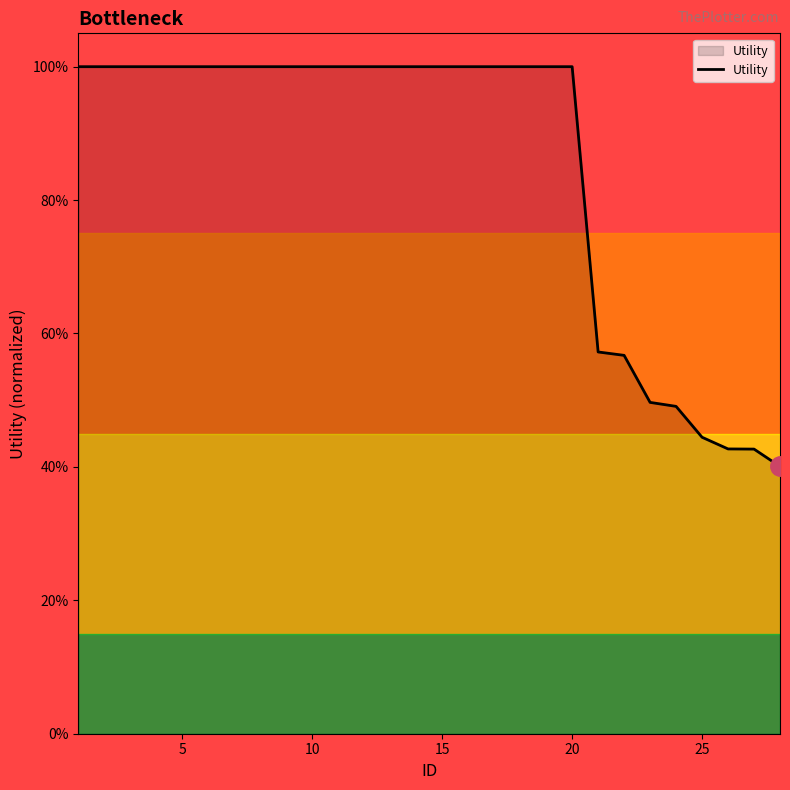

How many values are between 0 and 1?

28